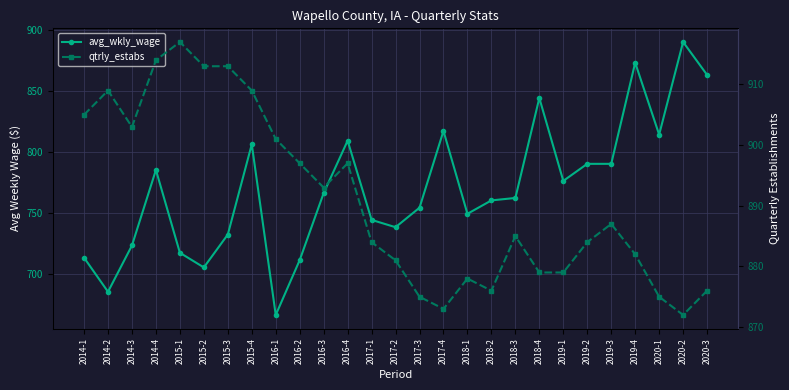

What are all the series names shown in the legend?

avg_wkly_wage, qtrly_estabs